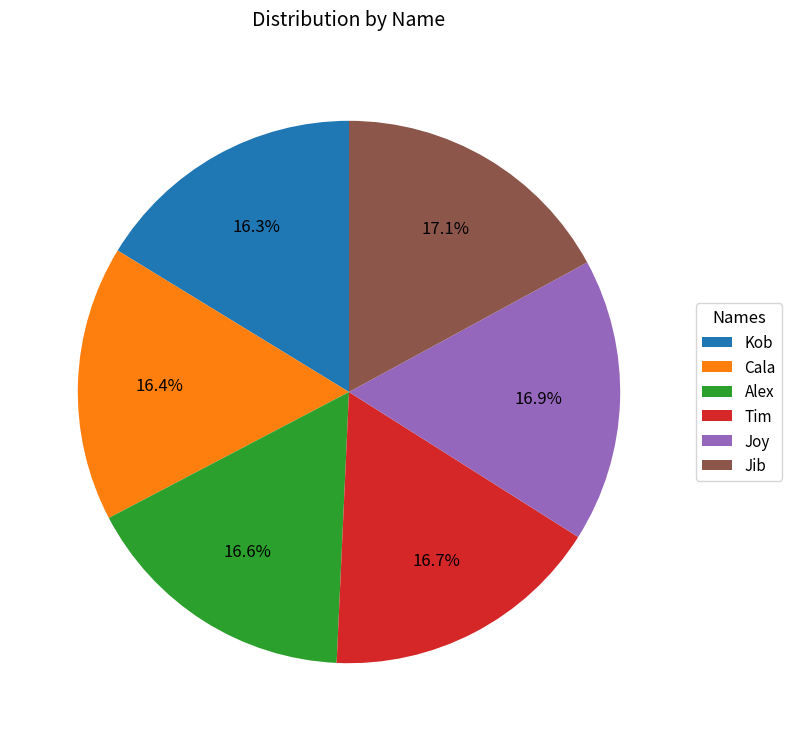

Is it true that Jib is 17% of the pie?

True